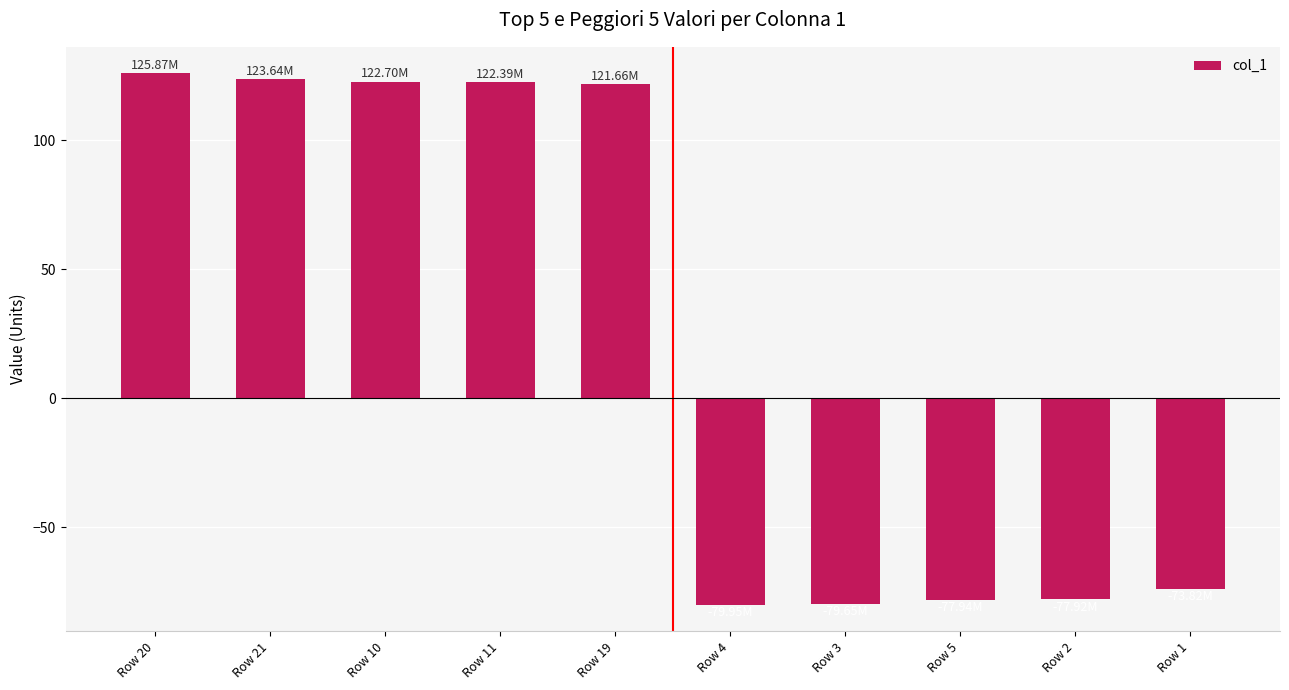

What is the change in value from Row 10 to Row 1?

-196.5